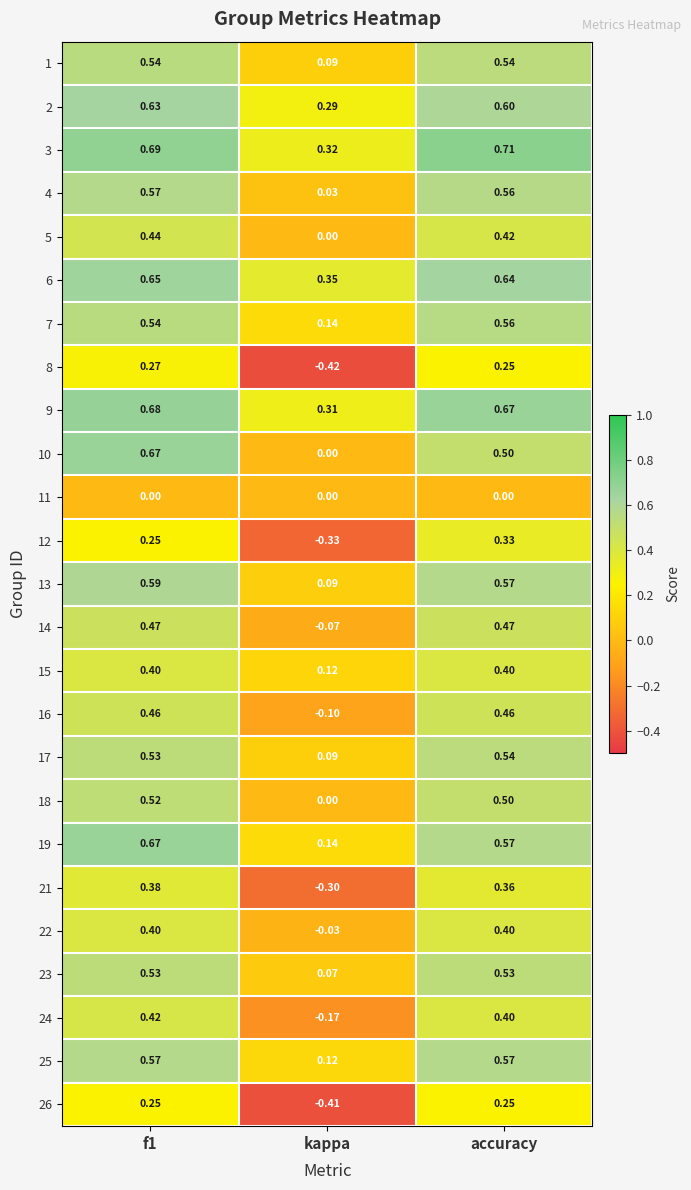

At which category does the chart reach its minimum across all series?

kappa